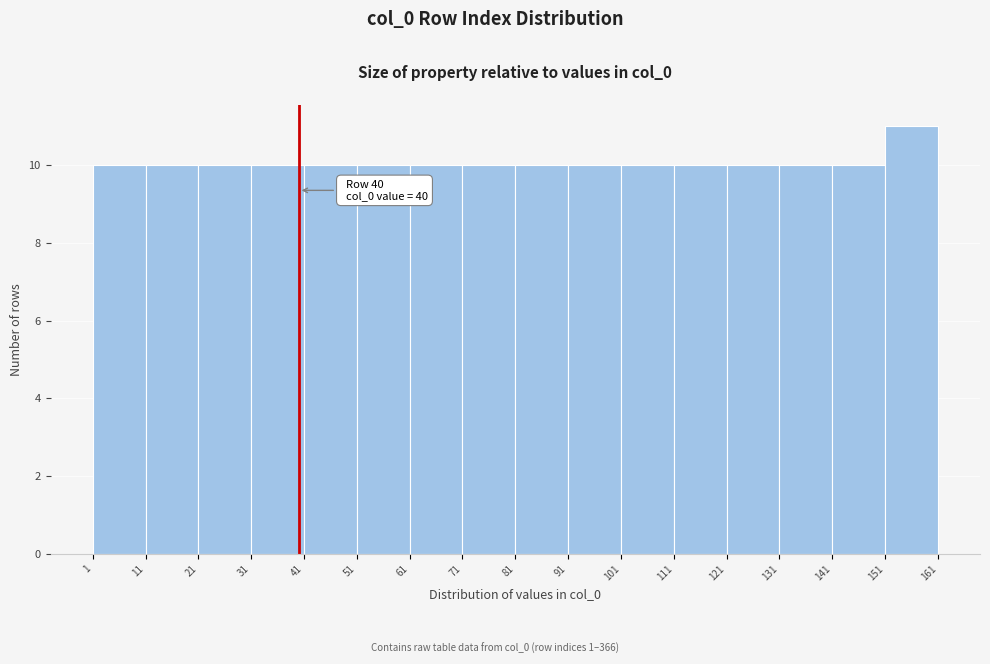

Which range on the x-axis has the tallest bar?

151 to 161